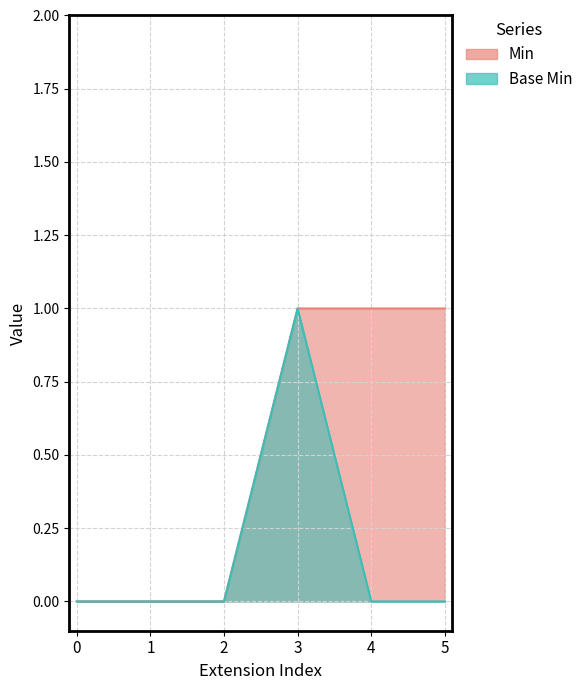

What are all the series names shown in the legend?

Min, Base Min